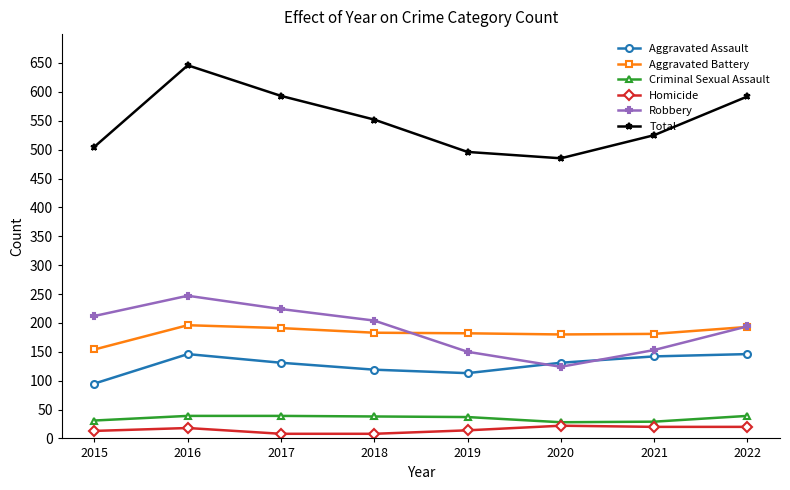

At how many categories does at least one series exceed 160?

8